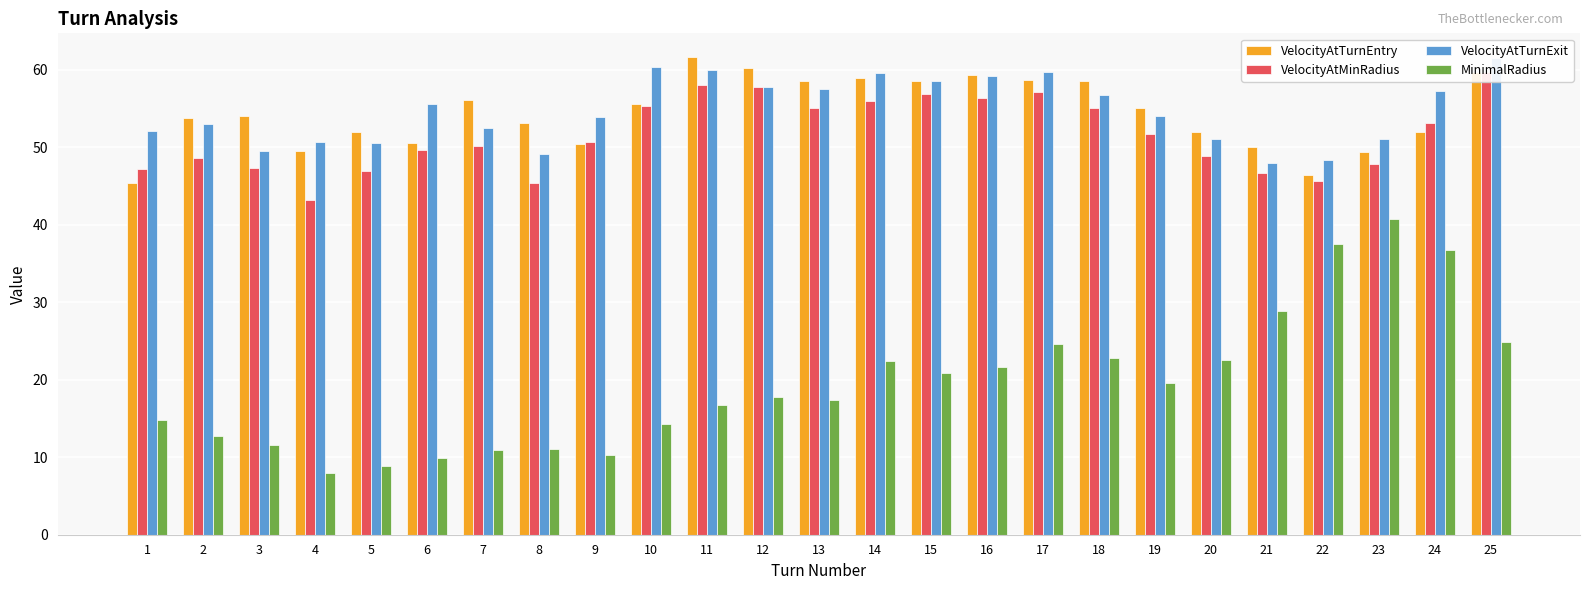

Which series changed the most between 11 and 20?

VelocityAtTurnEntry